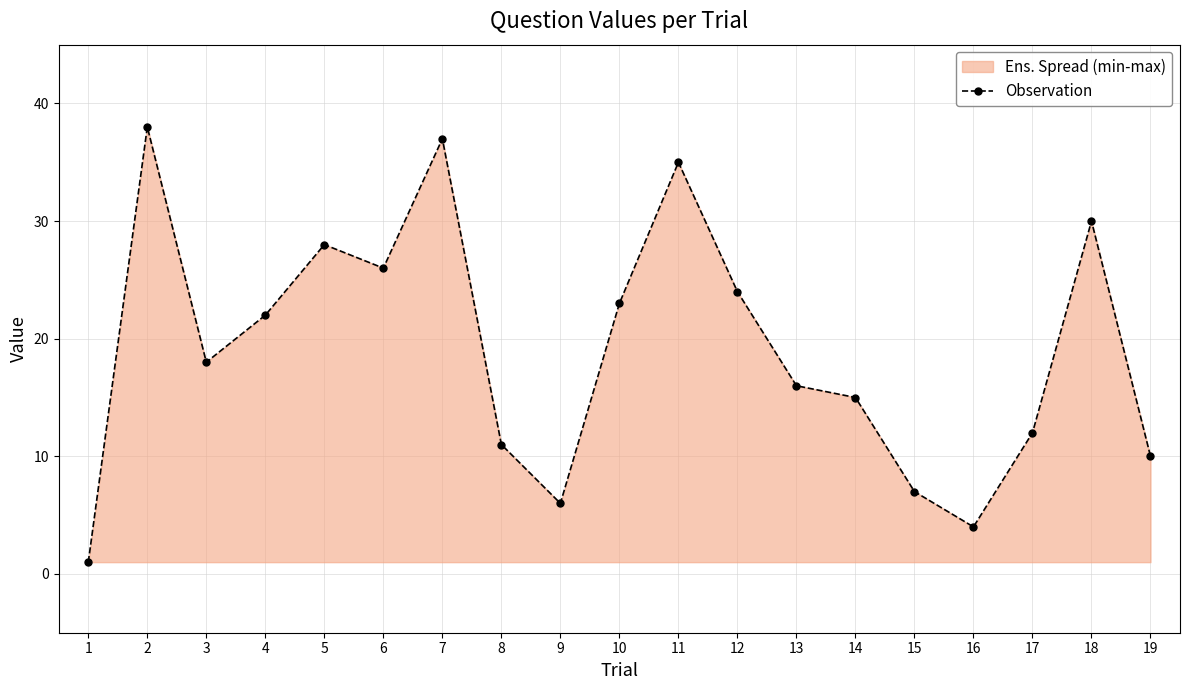

What is the difference between the second highest and minimum values?

36